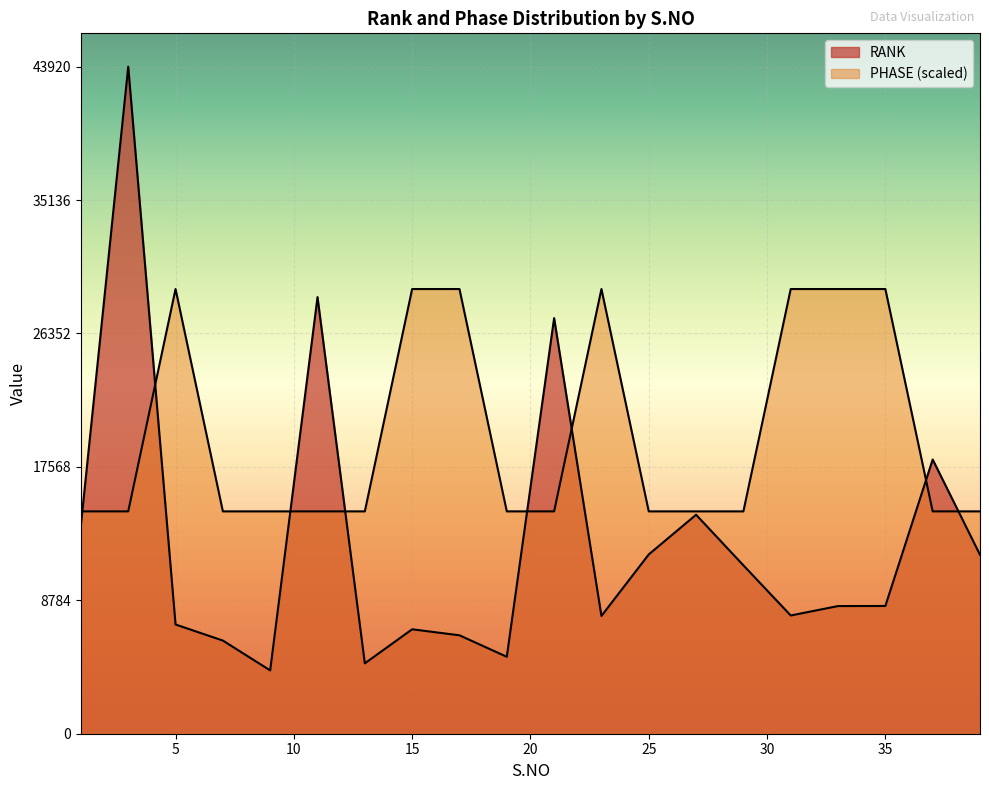

At how many categories does at least one series exceed 14922?

11